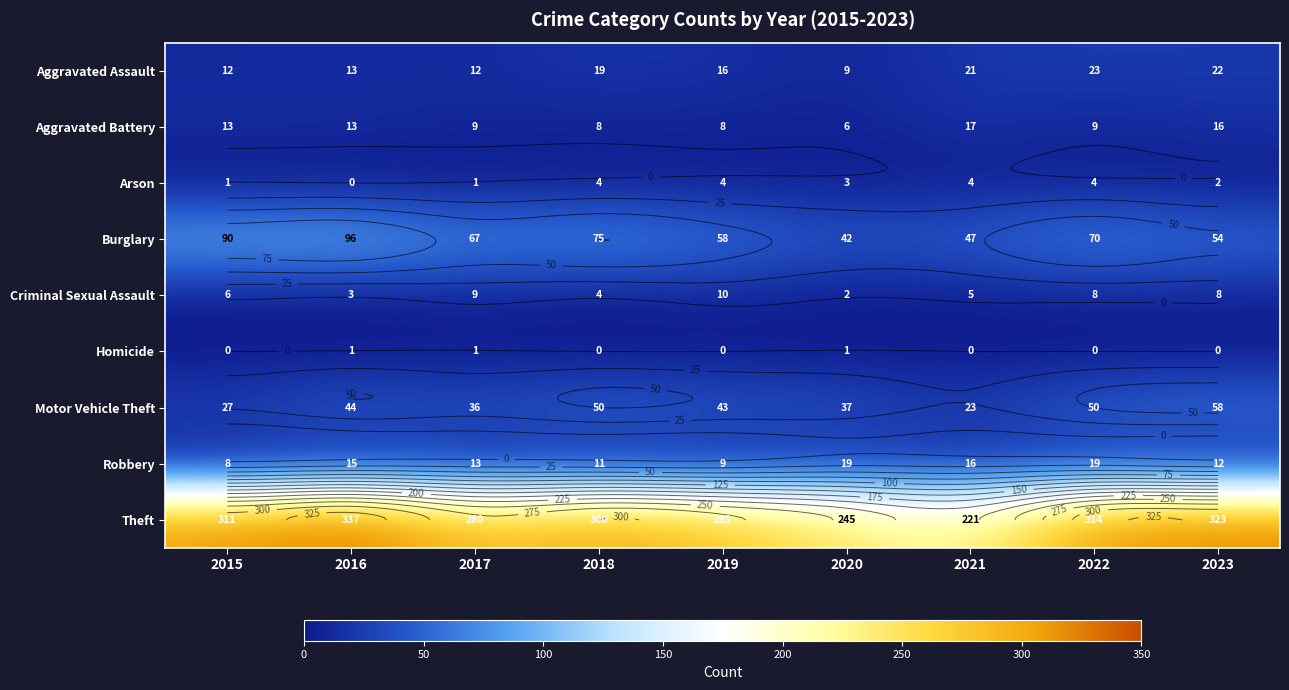

What is the difference between the maximum and second lowest values in the Motor Vehicle Theft series?

31